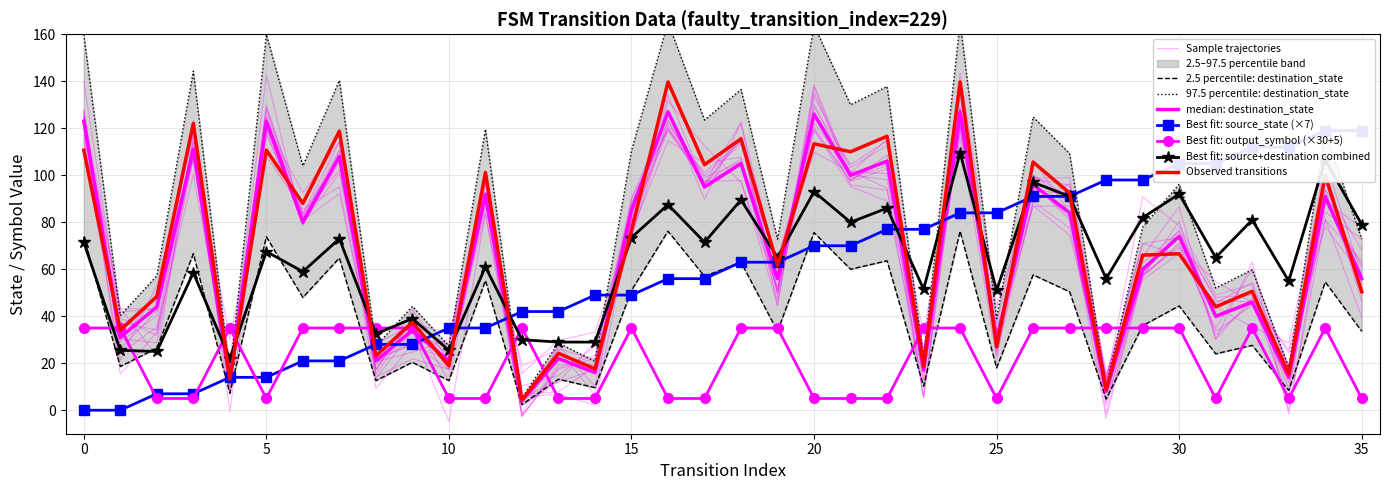

The output_symbol series shows 5.0 at 3. True or false?

True